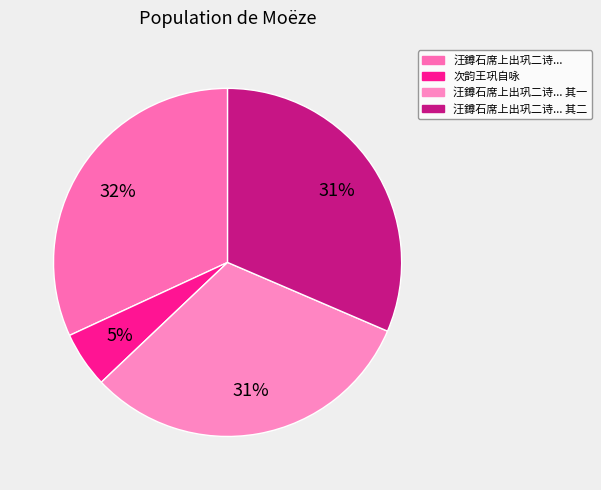

How many slices are in this pie chart?

4